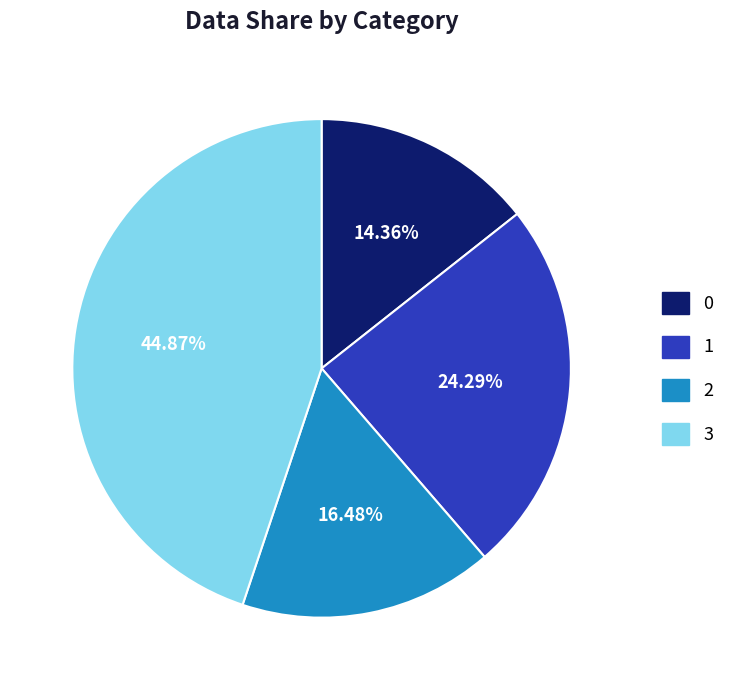

Is there any slice that represents more than half of the pie?

No